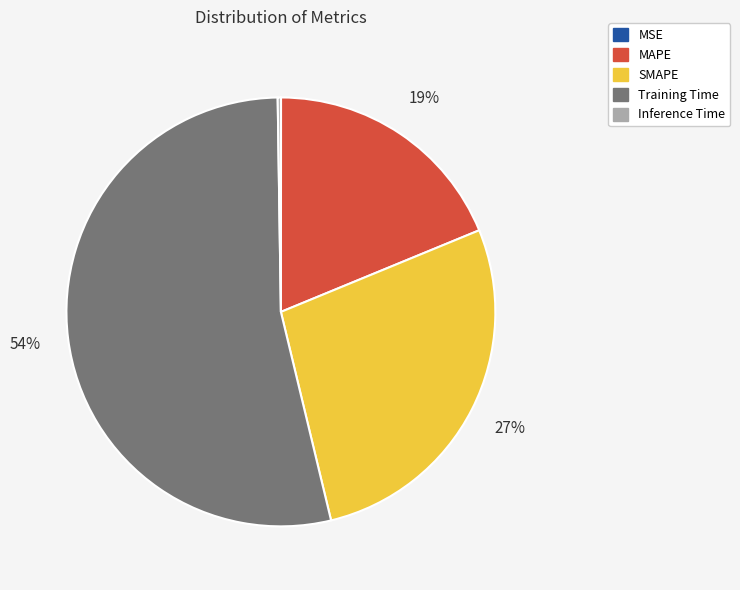

The Training Time slice represents 60% of the pie. True or false?

False